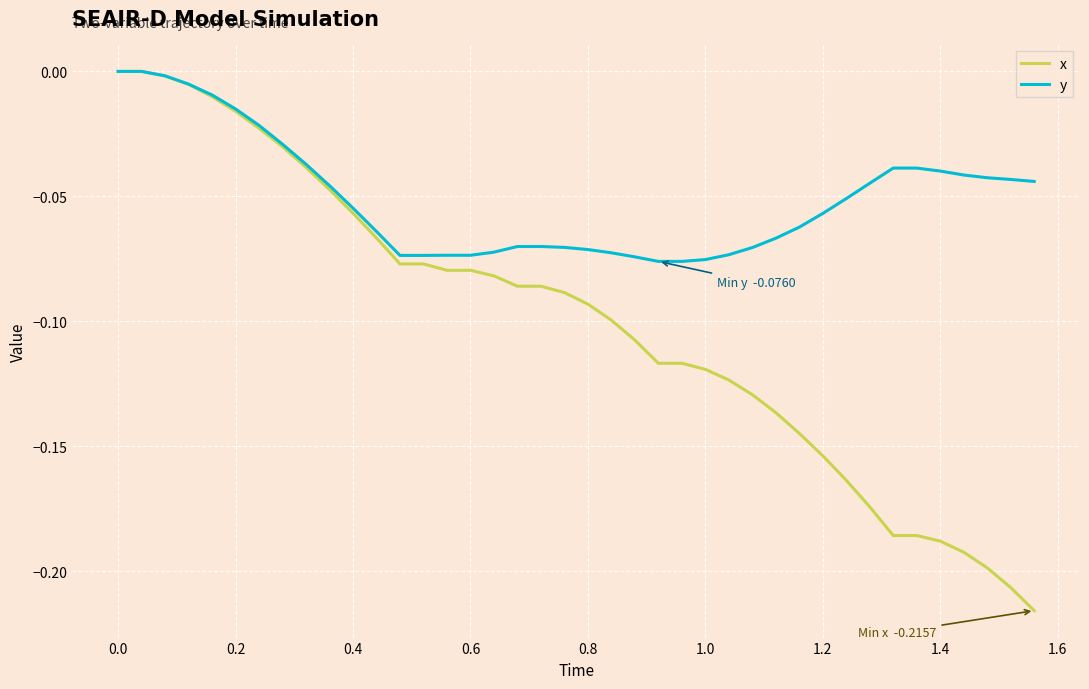

Which series has the largest range (max minus min)?

x